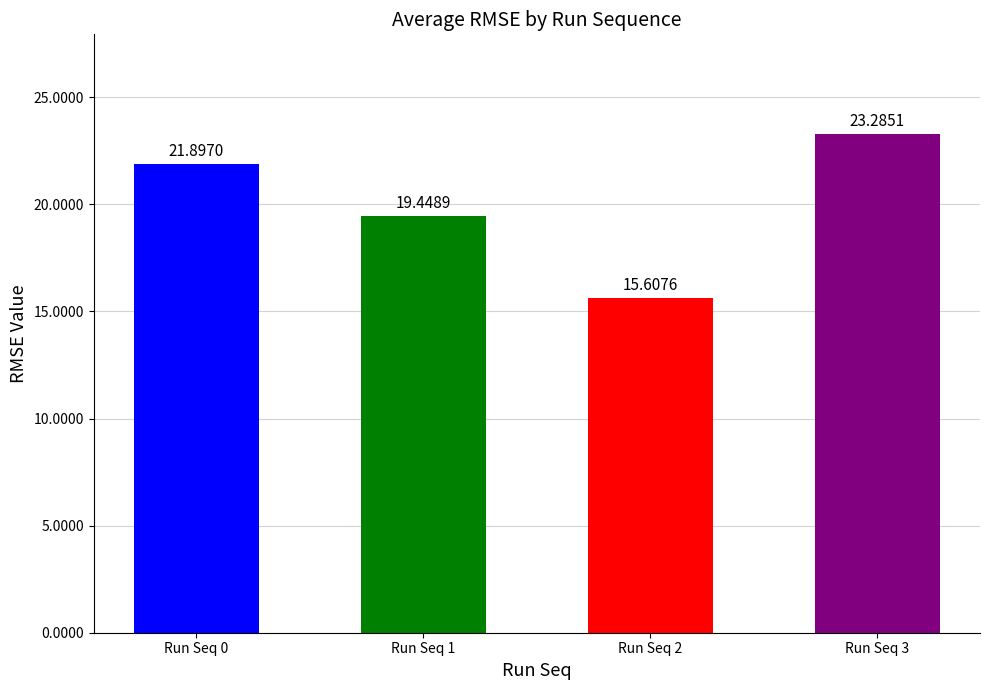

Reading left to right, extract all data points from this chart.

Run Seq 0=21.9	Run Seq 1=19.4	Run Seq 2=15.6	Run Seq 3=23.3